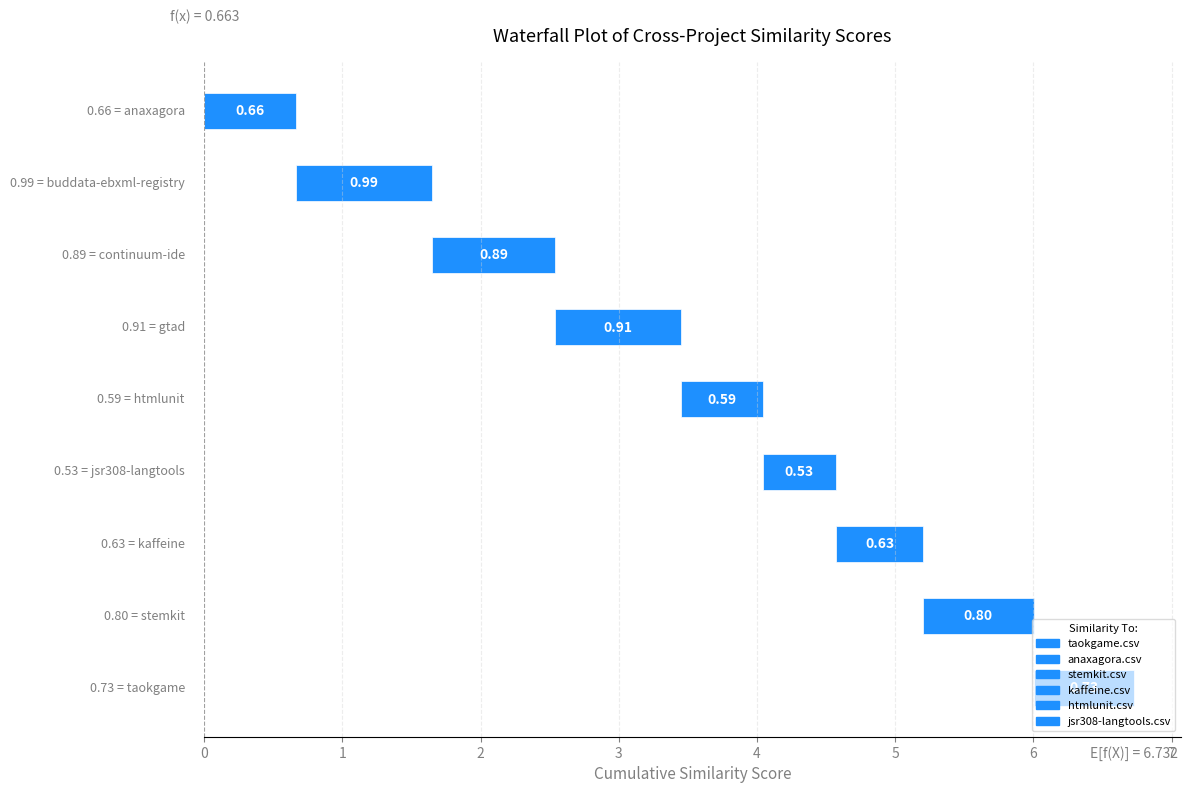

The taokgame.csv series shows 0.3 at stemkit.csv. True or false?

False